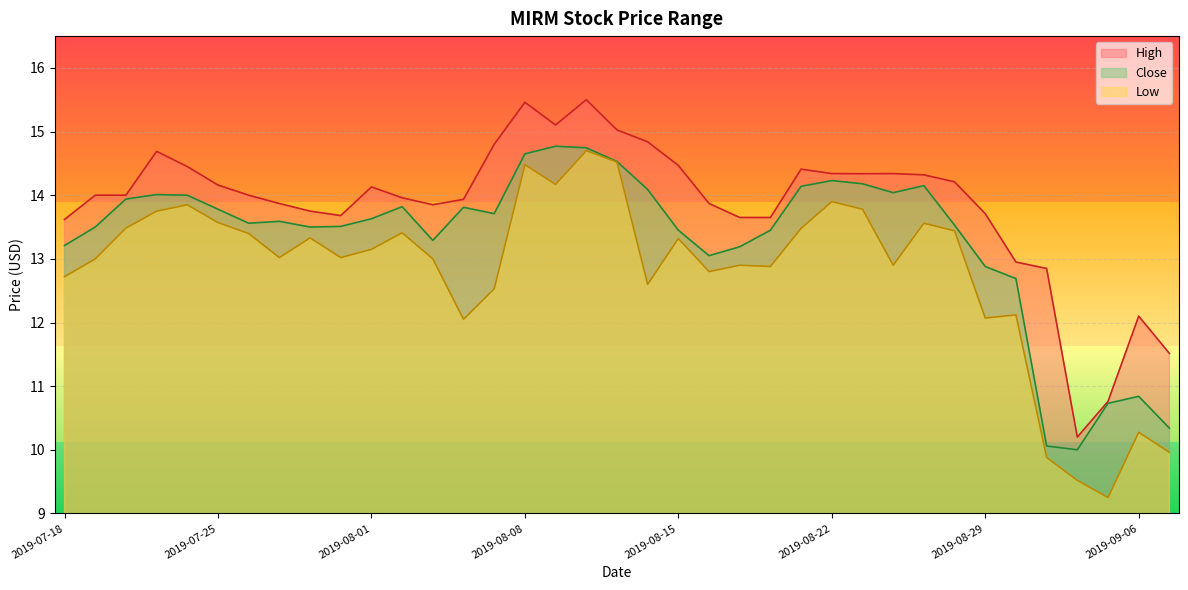

Is it true that Low equals 10.0 at 2019-09-09?

True